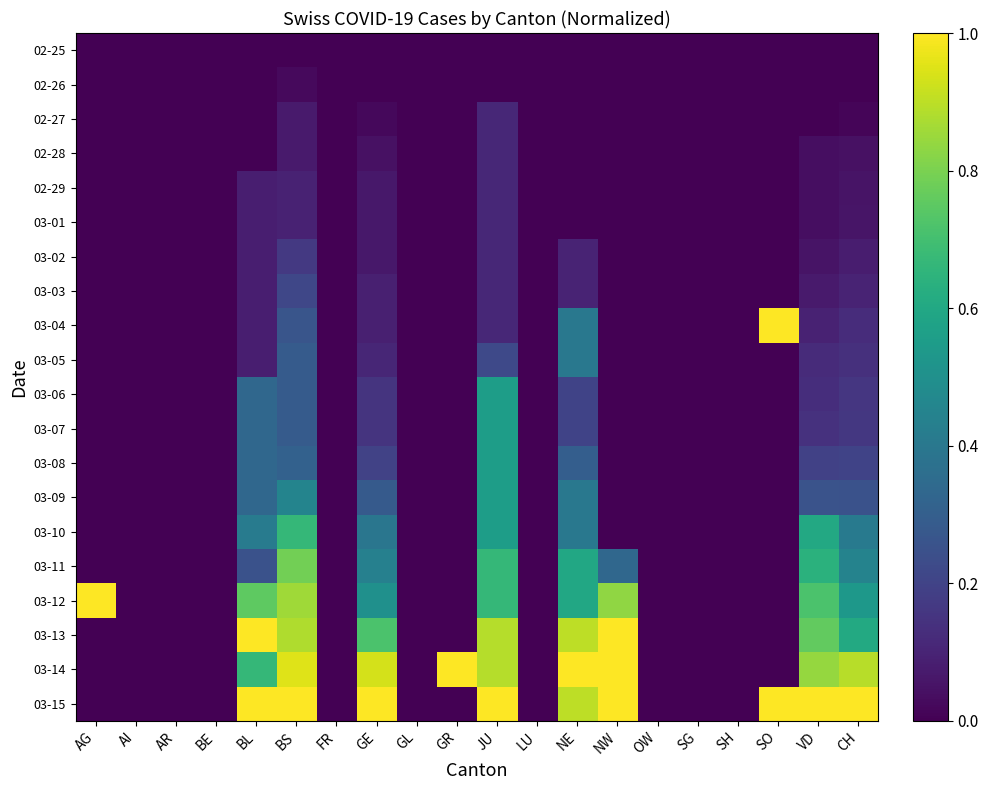

Reading right to left, what are all the values shown in this chart?

02-25: CH=0.0	VD=0.0	SO=0.0	SH=0.0	SG=0.0	OW=0.0	NW=0.0	NE=0.0	LU=0.0	JU=0.0	GR=0.0	GL=0.0	GE=0.0	FR=0.0	BS=0.0	BL=0.0	BE=0.0	AR=0.0	AI=0.0	AG=0.0
02-26: CH=0.0	VD=0.0	SO=0.0	SH=0.0	SG=0.0	OW=0.0	NW=0.0	NE=0.0	LU=0.0	JU=0.0	GR=0.0	GL=0.0	GE=0.0	FR=0.0	BS=0.0	BL=0.0	BE=0.0	AR=0.0	AI=0.0	AG=0.0
02-27: CH=0.0	VD=0.0	SO=0.0	SH=0.0	SG=0.0	OW=0.0	NW=0.0	NE=0.0	LU=0.0	JU=0.1	GR=0.0	GL=0.0	GE=0.0	FR=0.0	BS=0.1	BL=0.0	BE=0.0	AR=0.0	AI=0.0	AG=0.0
02-28: CH=0.0	VD=0.0	SO=0.0	SH=0.0	SG=0.0	OW=0.0	NW=0.0	NE=0.0	LU=0.0	JU=0.1	GR=0.0	GL=0.0	GE=0.0	FR=0.0	BS=0.1	BL=0.0	BE=0.0	AR=0.0	AI=0.0	AG=0.0
02-29: CH=0.1	VD=0.0	SO=0.0	SH=0.0	SG=0.0	OW=0.0	NW=0.0	NE=0.0	LU=0.0	JU=0.1	GR=0.0	GL=0.0	GE=0.1	FR=0.0	BS=0.1	BL=0.1	BE=0.0	AR=0.0	AI=0.0	AG=0.0
03-01: CH=0.1	VD=0.0	SO=0.0	SH=0.0	SG=0.0	OW=0.0	NW=0.0	NE=0.0	LU=0.0	JU=0.1	GR=0.0	GL=0.0	GE=0.1	FR=0.0	BS=0.1	BL=0.1	BE=0.0	AR=0.0	AI=0.0	AG=0.0
03-02: CH=0.1	VD=0.1	SO=0.0	SH=0.0	SG=0.0	OW=0.0	NW=0.0	NE=0.1	LU=0.0	JU=0.1	GR=0.0	GL=0.0	GE=0.1	FR=0.0	BS=0.2	BL=0.1	BE=0.0	AR=0.0	AI=0.0	AG=0.0
03-03: CH=0.1	VD=0.1	SO=0.0	SH=0.0	SG=0.0	OW=0.0	NW=0.0	NE=0.1	LU=0.0	JU=0.1	GR=0.0	GL=0.0	GE=0.1	FR=0.0	BS=0.2	BL=0.1	BE=0.0	AR=0.0	AI=0.0	AG=0.0
03-04: CH=0.1	VD=0.1	SO=1.0	SH=0.0	SG=0.0	OW=0.0	NW=0.0	NE=0.4	LU=0.0	JU=0.1	GR=0.0	GL=0.0	GE=0.1	FR=0.0	BS=0.3	BL=0.1	BE=0.0	AR=0.0	AI=0.0	AG=0.0
03-05: CH=0.1	VD=0.1	SO=0.0	SH=0.0	SG=0.0	OW=0.0	NW=0.0	NE=0.4	LU=0.0	JU=0.2	GR=0.0	GL=0.0	GE=0.1	FR=0.0	BS=0.3	BL=0.1	BE=0.0	AR=0.0	AI=0.0	AG=0.0
03-06: CH=0.2	VD=0.1	SO=0.0	SH=0.0	SG=0.0	OW=0.0	NW=0.0	NE=0.2	LU=0.0	JU=0.6	GR=0.0	GL=0.0	GE=0.2	FR=0.0	BS=0.3	BL=0.3	BE=0.0	AR=0.0	AI=0.0	AG=0.0
03-07: CH=0.2	VD=0.1	SO=0.0	SH=0.0	SG=0.0	OW=0.0	NW=0.0	NE=0.2	LU=0.0	JU=0.6	GR=0.0	GL=0.0	GE=0.2	FR=0.0	BS=0.3	BL=0.3	BE=0.0	AR=0.0	AI=0.0	AG=0.0
03-08: CH=0.2	VD=0.2	SO=0.0	SH=0.0	SG=0.0	OW=0.0	NW=0.0	NE=0.3	LU=0.0	JU=0.6	GR=0.0	GL=0.0	GE=0.2	FR=0.0	BS=0.3	BL=0.3	BE=0.0	AR=0.0	AI=0.0	AG=0.0
03-09: CH=0.3	VD=0.3	SO=0.0	SH=0.0	SG=0.0	OW=0.0	NW=0.0	NE=0.4	LU=0.0	JU=0.6	GR=0.0	GL=0.0	GE=0.3	FR=0.0	BS=0.5	BL=0.3	BE=0.0	AR=0.0	AI=0.0	AG=0.0
03-10: CH=0.4	VD=0.6	SO=0.0	SH=0.0	SG=0.0	OW=0.0	NW=0.0	NE=0.4	LU=0.0	JU=0.6	GR=0.0	GL=0.0	GE=0.4	FR=0.0	BS=0.7	BL=0.4	BE=0.0	AR=0.0	AI=0.0	AG=0.0
03-11: CH=0.4	VD=0.6	SO=0.0	SH=0.0	SG=0.0	OW=0.0	NW=0.3	NE=0.6	LU=0.0	JU=0.7	GR=0.0	GL=0.0	GE=0.4	FR=0.0	BS=0.8	BL=0.2	BE=0.0	AR=0.0	AI=0.0	AG=0.0
03-12: CH=0.5	VD=0.7	SO=0.0	SH=0.0	SG=0.0	OW=0.0	NW=0.8	NE=0.6	LU=0.0	JU=0.7	GR=0.0	GL=0.0	GE=0.5	FR=0.0	BS=0.9	BL=0.8	BE=0.0	AR=0.0	AI=0.0	AG=1.0
03-13: CH=0.6	VD=0.8	SO=0.0	SH=0.0	SG=0.0	OW=0.0	NW=1.0	NE=0.9	LU=0.0	JU=0.9	GR=0.0	GL=0.0	GE=0.7	FR=0.0	BS=0.9	BL=1.0	BE=0.0	AR=0.0	AI=0.0	AG=0.0
03-14: CH=0.9	VD=0.8	SO=0.0	SH=0.0	SG=0.0	OW=0.0	NW=1.0	NE=1.0	LU=0.0	JU=0.9	GR=1.0	GL=0.0	GE=0.9	FR=0.0	BS=1.0	BL=0.7	BE=0.0	AR=0.0	AI=0.0	AG=0.0
03-15: CH=1.0	VD=1.0	SO=1.0	SH=0.0	SG=0.0	OW=0.0	NW=1.0	NE=0.9	LU=0.0	JU=1.0	GR=0.0	GL=0.0	GE=1.0	FR=0.0	BS=1.0	BL=1.0	BE=0.0	AR=0.0	AI=0.0	AG=0.0